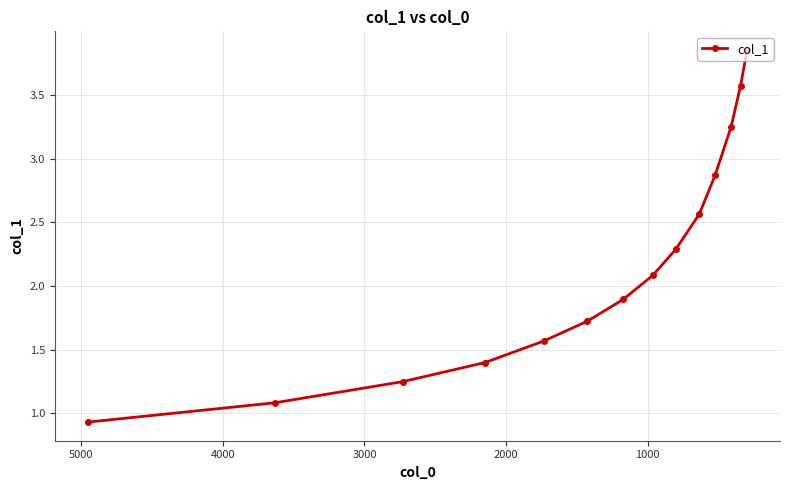

What is the maximum value shown in the chart?

3.9